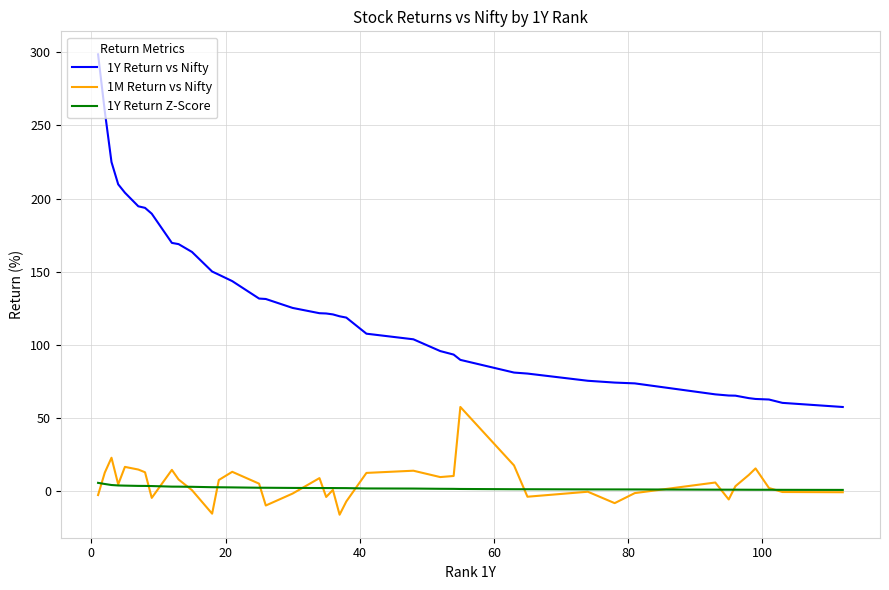

What is the highest value of the 1Y Return vs Nifty series?

298.6